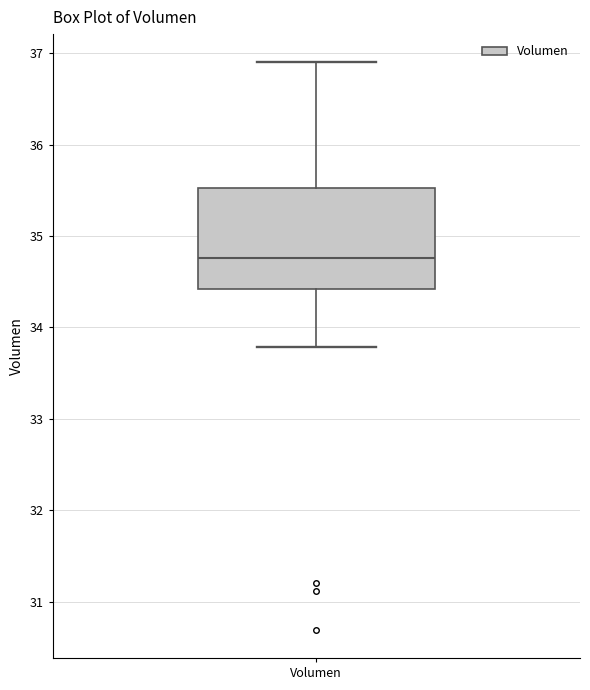

Transcribe this box plot: give where the median line is, the range the box spans, and where the two whiskers end, as read against the y-axis. The values are not printed on the chart, so give them approximately, as read against the axis.

median 34.8, box 34.4 to 35.5, whiskers 33.8 to 36.9